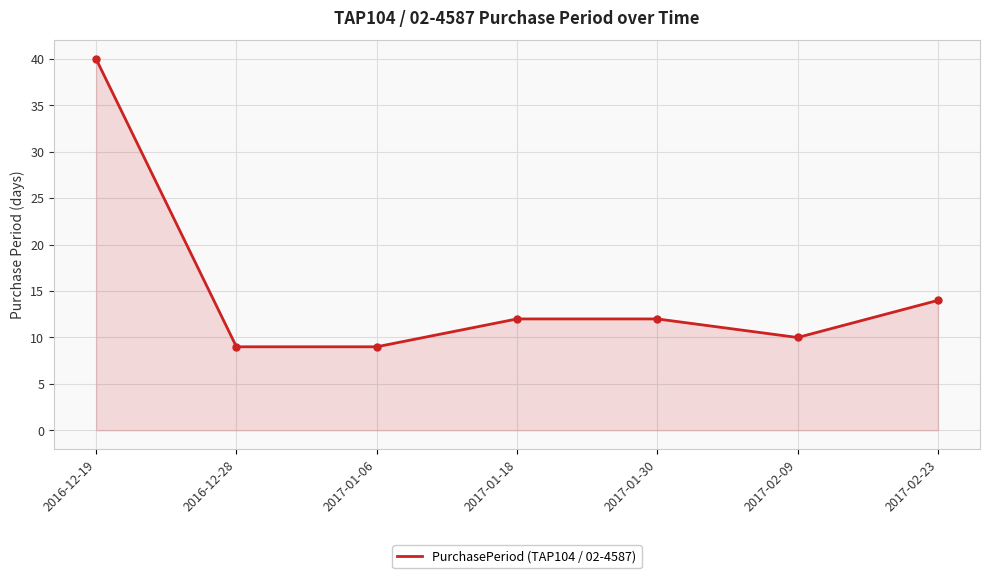

Is it true that the value at 2017-01-30 is 3?

False